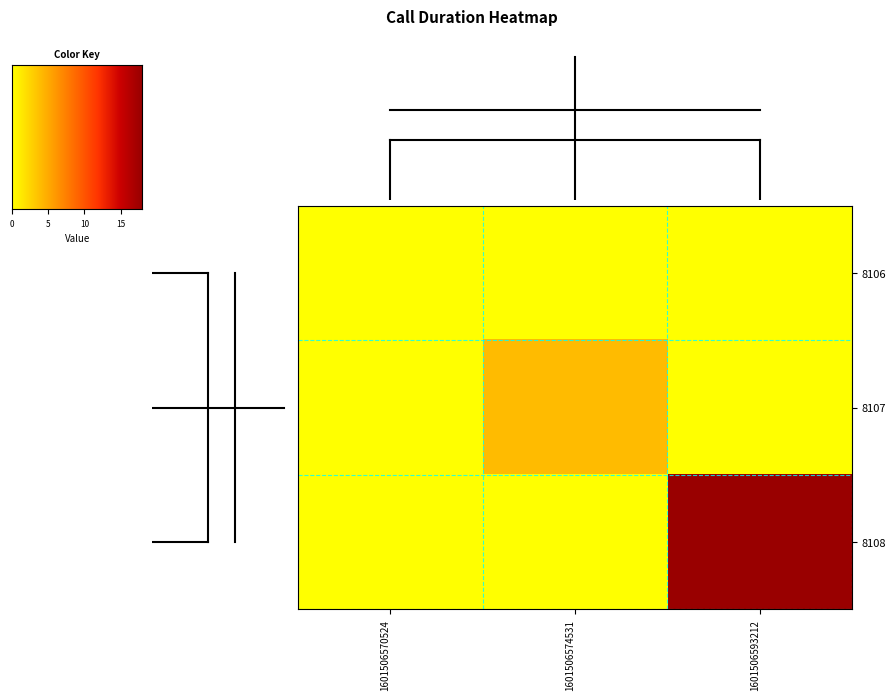

What is the maximum value for 8107?

4